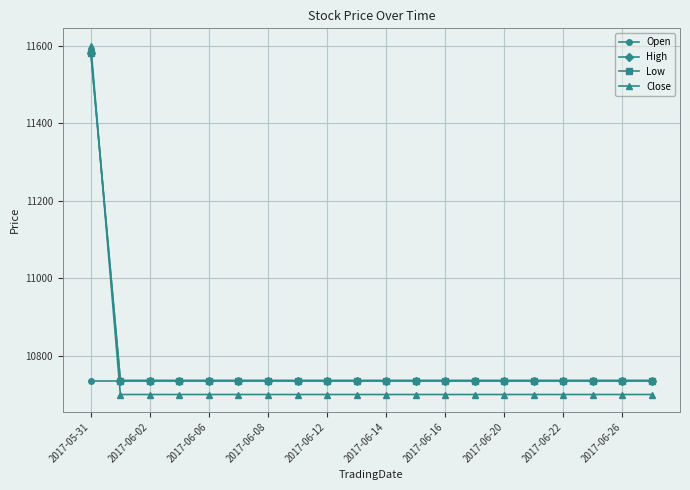

How many lines are shown in the chart?

4